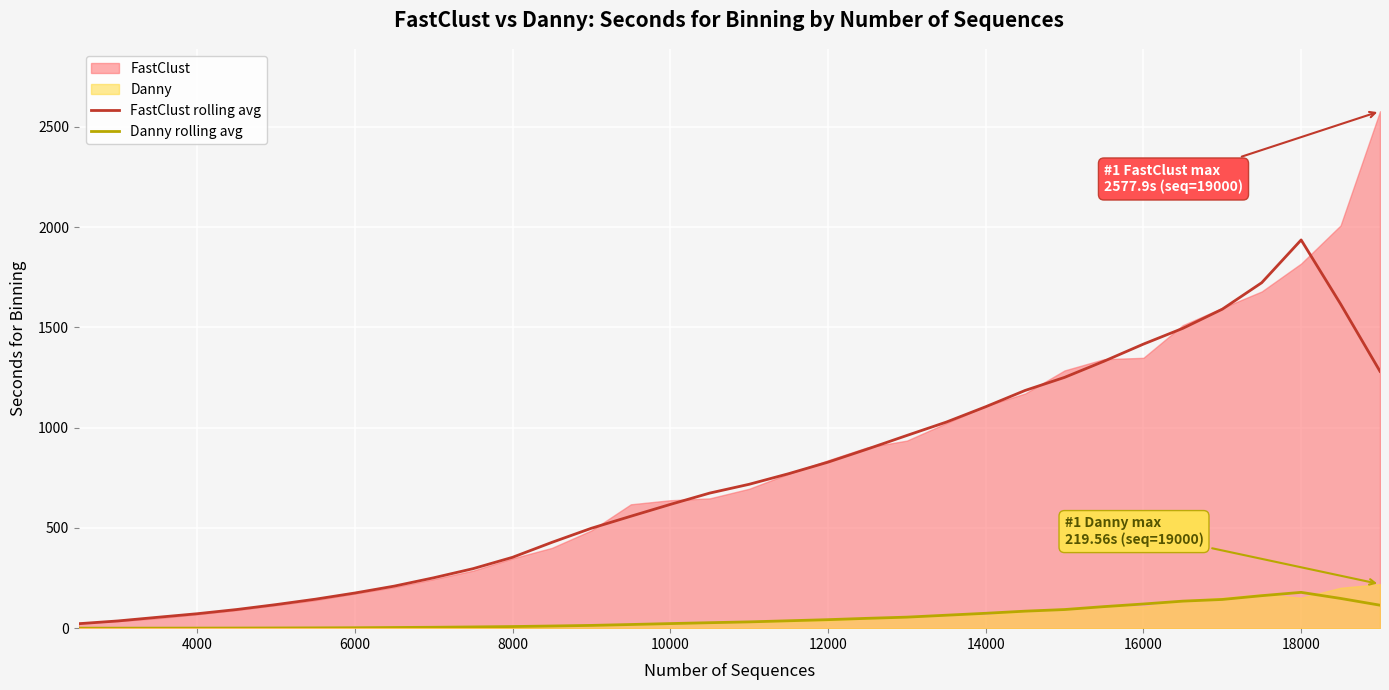

What is the maximum value for Danny rolling avg?

178.6